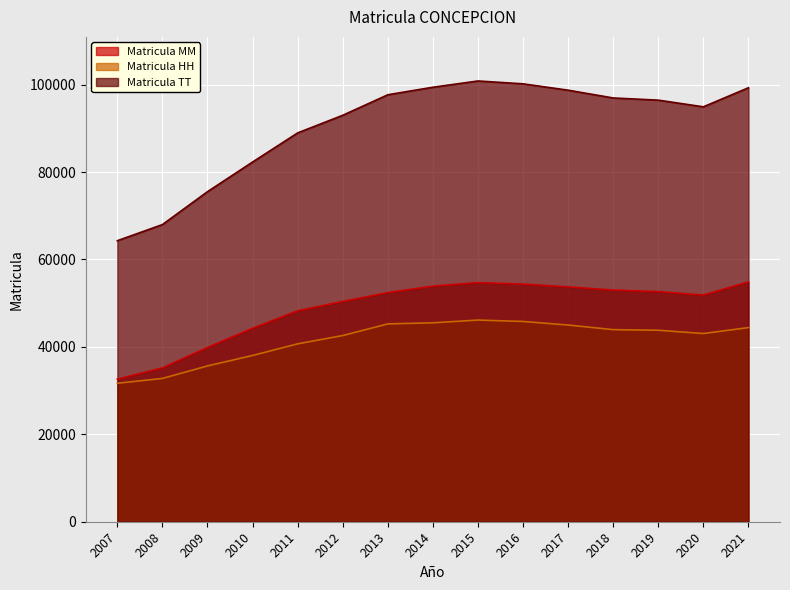

At which label does Matricula MM reach its peak?

2021